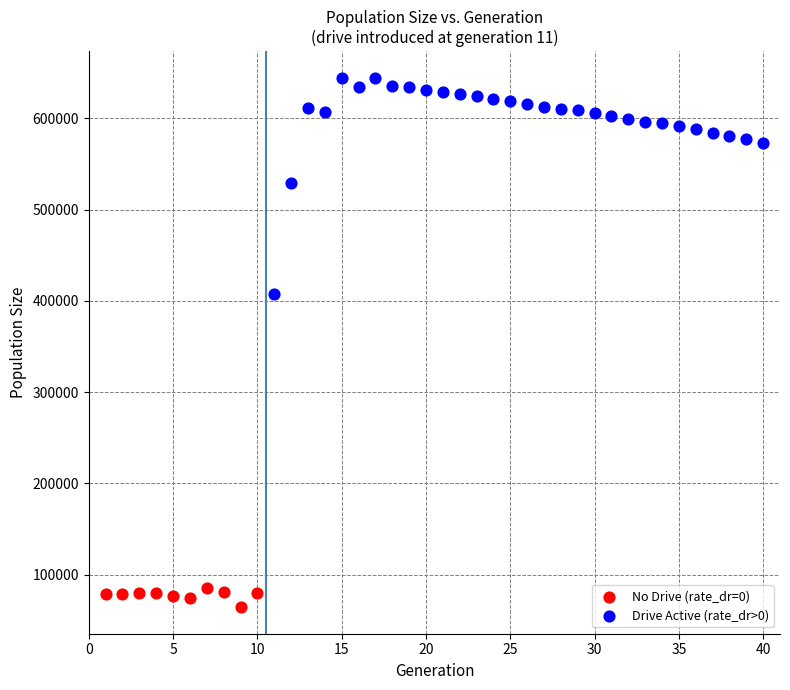

Which series contains the lowest Y value?

No Drive (rate_dr=0)